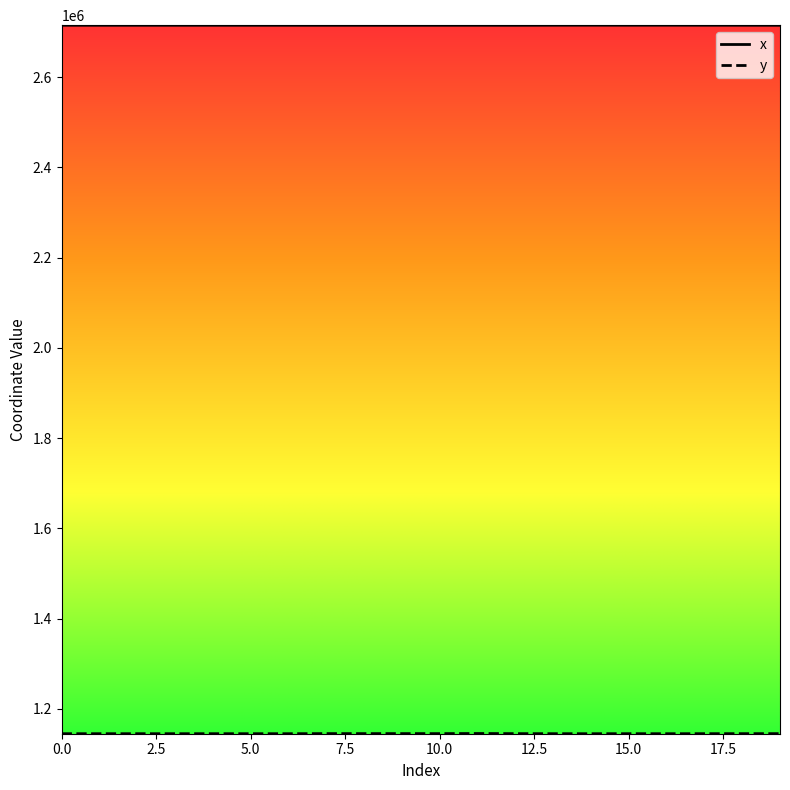

What is the maximum value shown in the chart?

2715115.6